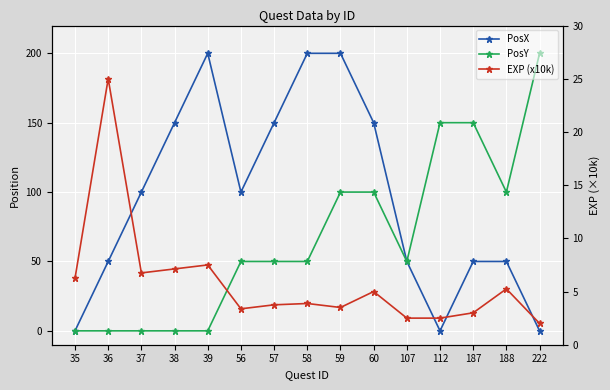

Between which two adjacent categories do PosX and EXP (x10k) first intersect?

35 and 36